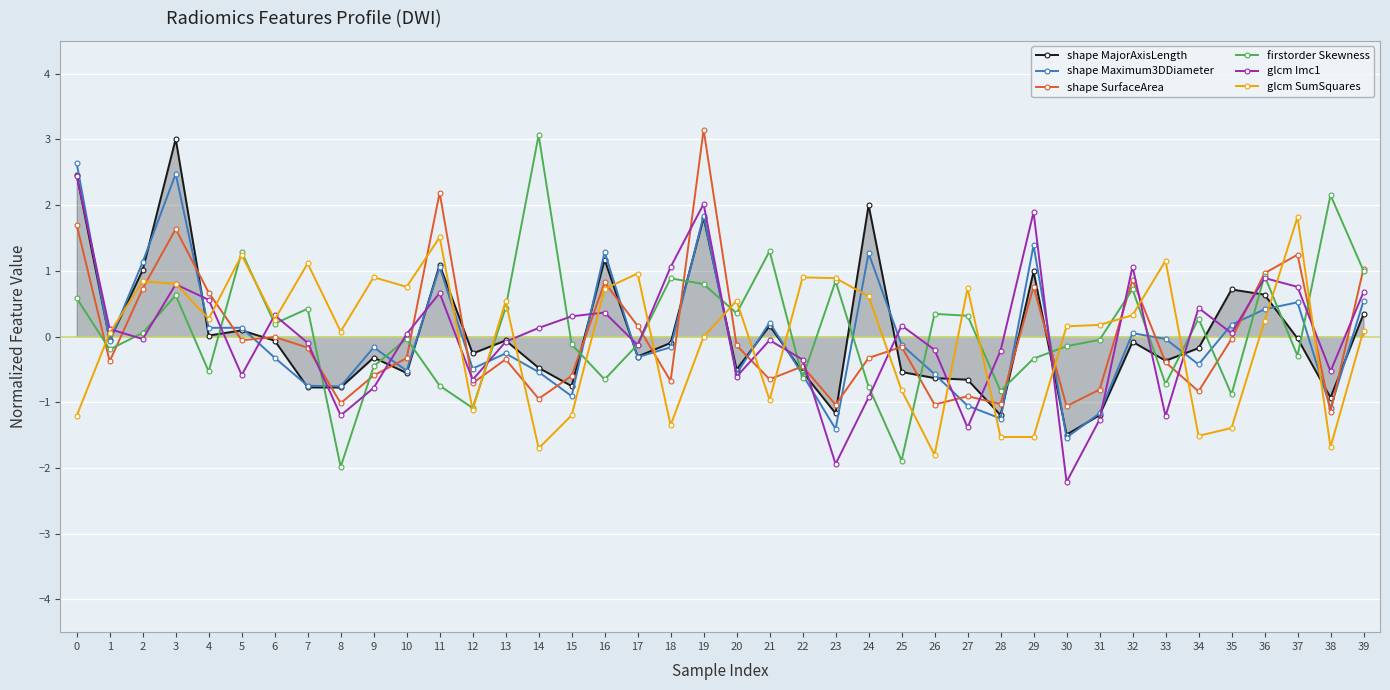

What is the maximum value shown in the chart?

3.1